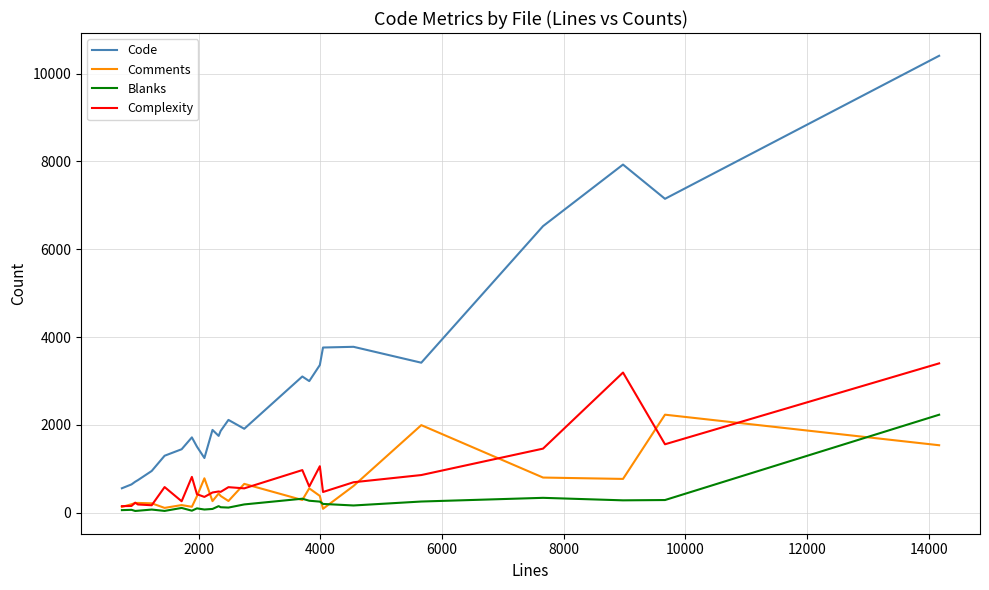

Which series has the largest total across all categories?

Code